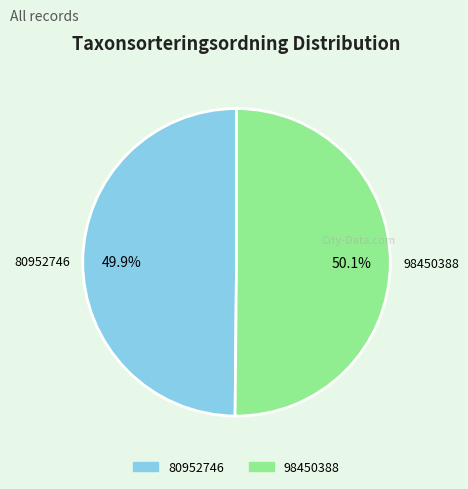

The 80952746 slice represents 50% of the pie. True or false?

True